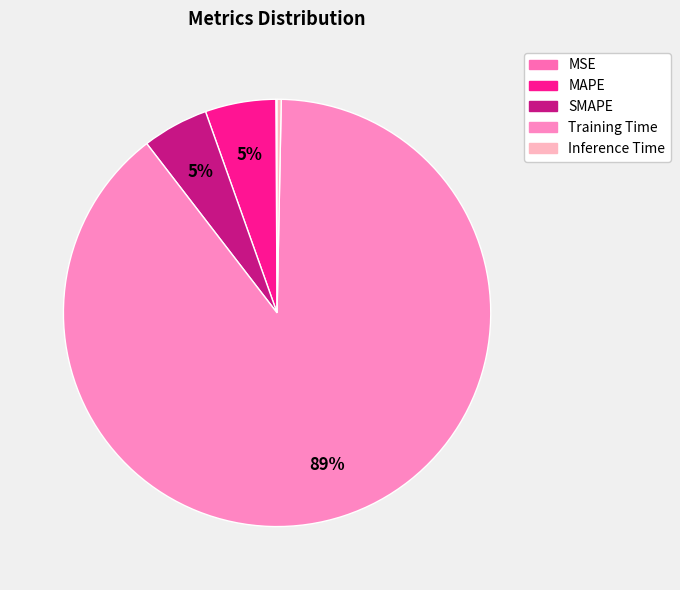

What is the total percentage of MAPE and Inference Time?

5.7%